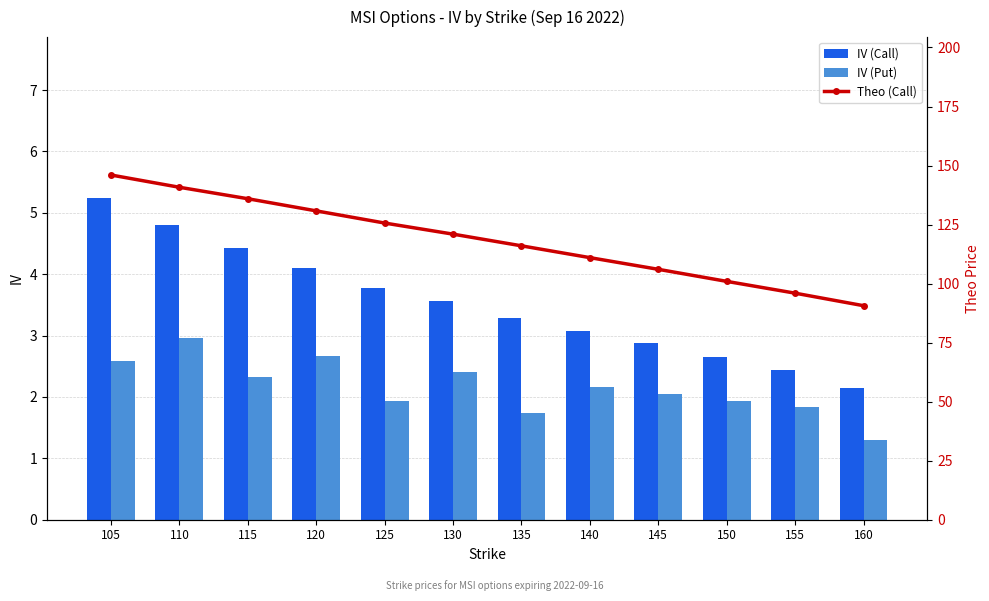

What are all the series names shown in the legend?

IV (Call), IV (Put), Theo (Call)